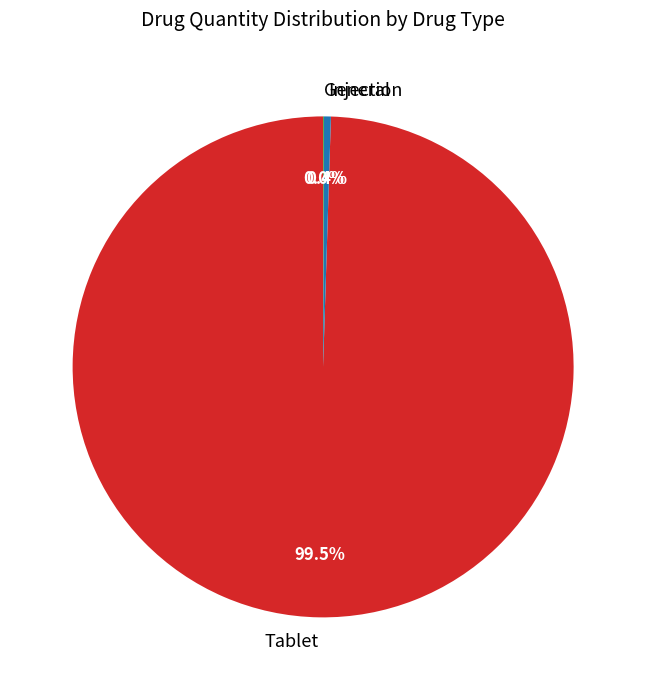

Combined, do Injection and Tablet account for over 50%?

Yes